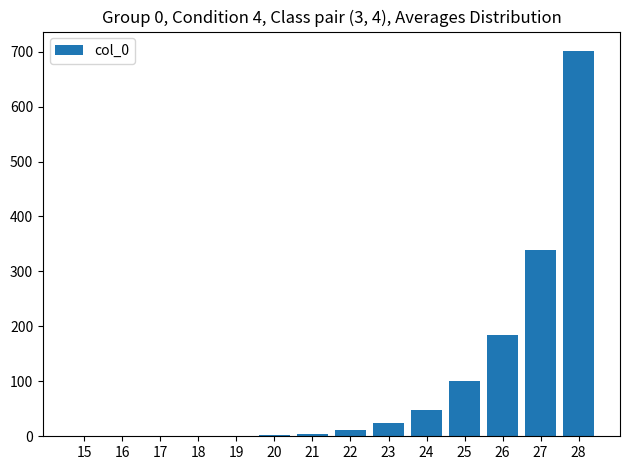

What is the maximum value shown in the chart?

701.4